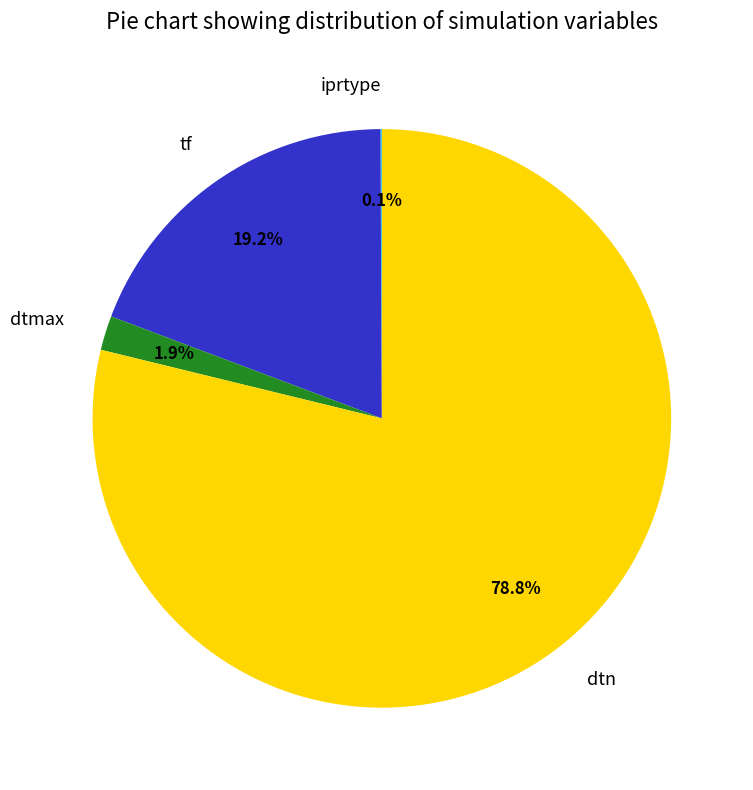

What percentage is the dtn slice, to the nearest percent?

79%